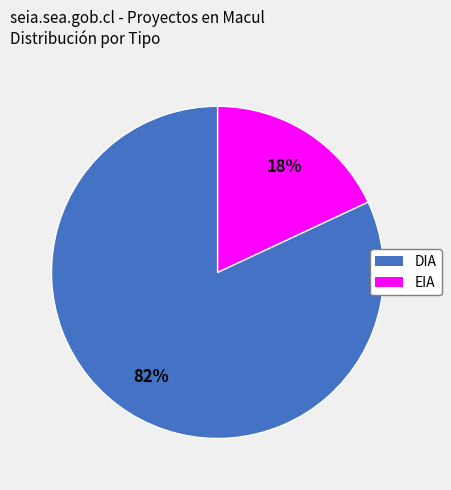

Is EIA the majority of the pie?

No